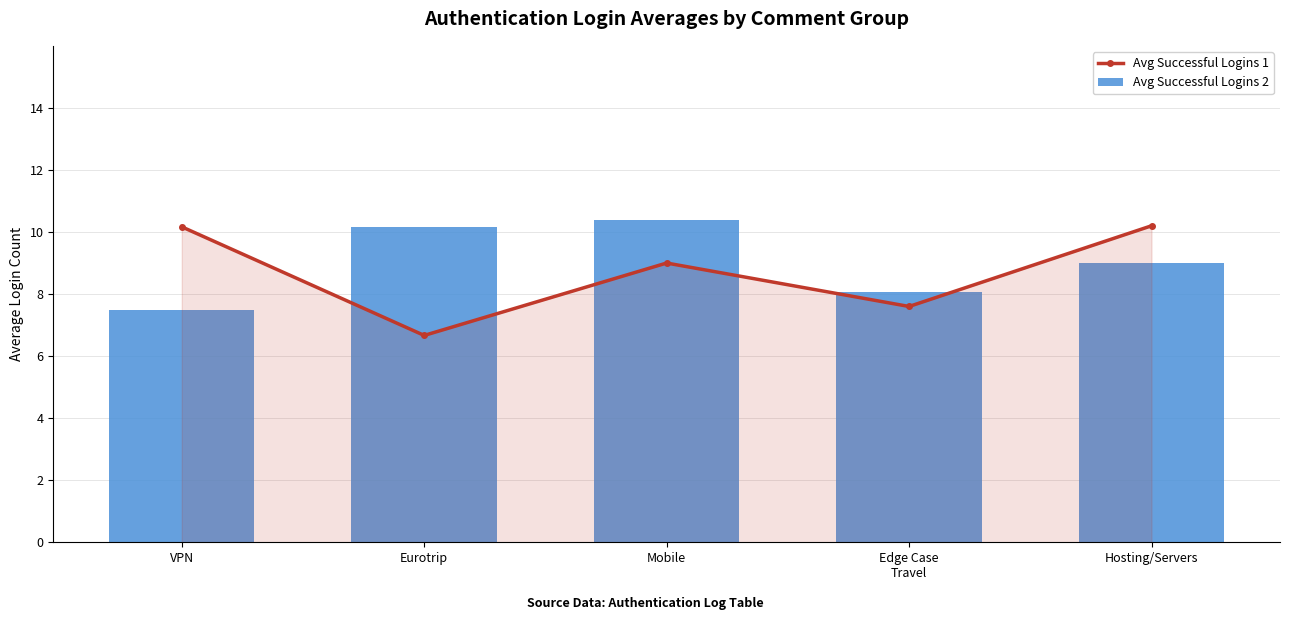

At which category is the sum across all series the highest?

Mobile